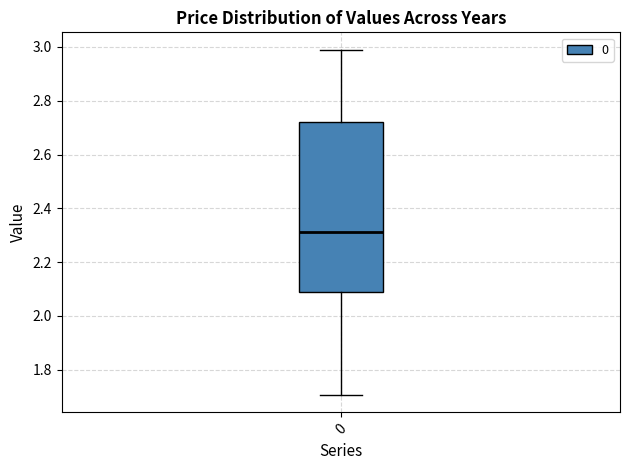

Read this box plot against the y-axis: the position of the median line, the range covered by the box, and the ends of both whiskers. The values are not printed on the chart, so give them approximately, as read against the axis.

median 2.32, box 2.08 to 2.72, whiskers 1.70 to 3.00